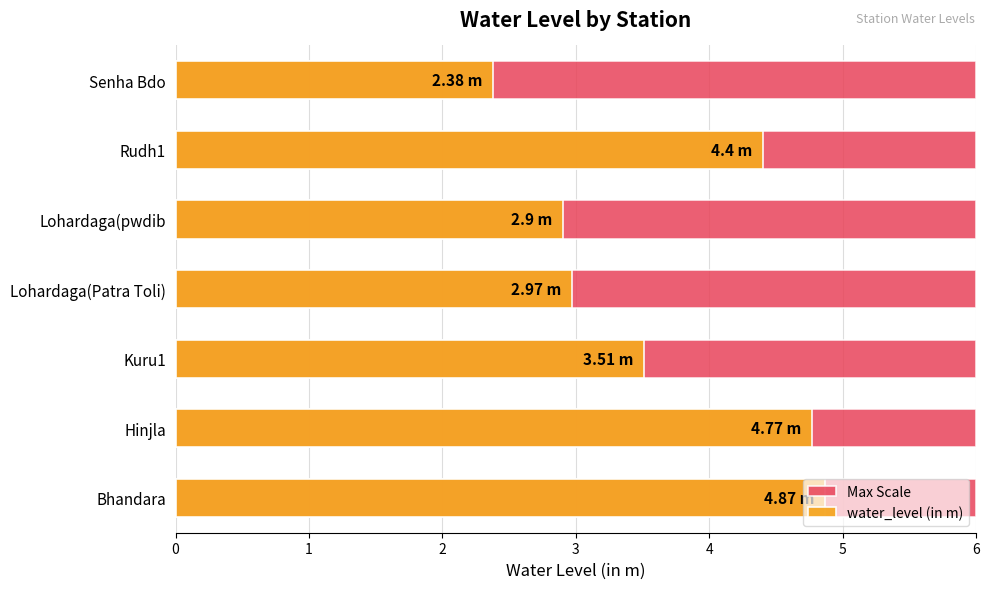

Which series has the largest total across all categories?

water_level (in m)